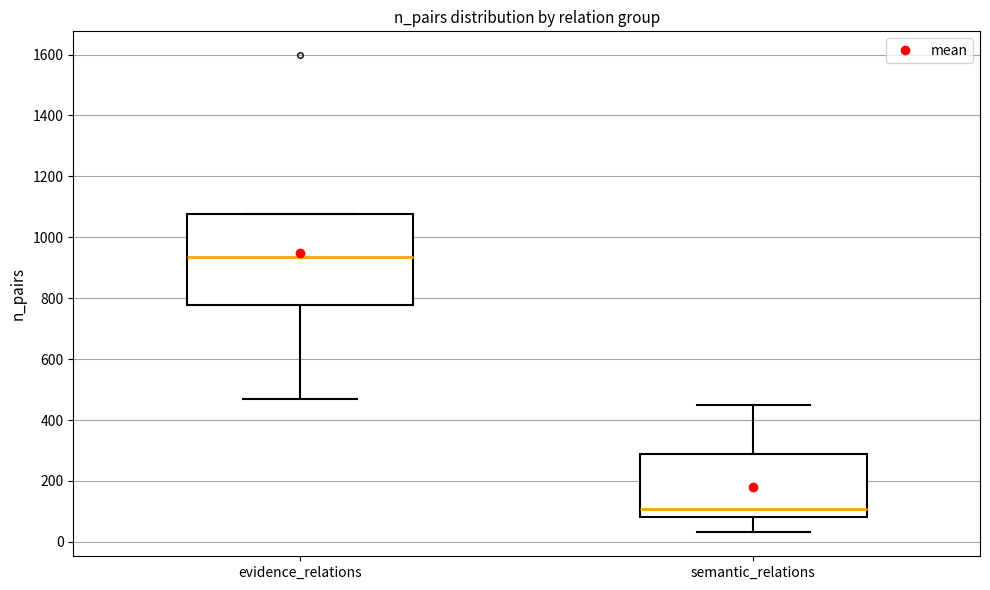

Reading left to right, read every box against the y-axis: the position of its median line, the range the box covers, and the ends of its whiskers. The values are not printed on the chart, so give them approximately, as read against the axis.

evidence_relations: median 940, box 780 to 1080, whiskers 480 to 1080
semantic_relations: median 100, box 80 to 280, whiskers 40 to 460